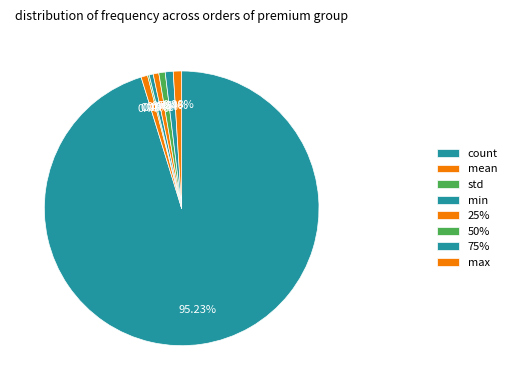

Is it true that min is 0% of the pie?

True